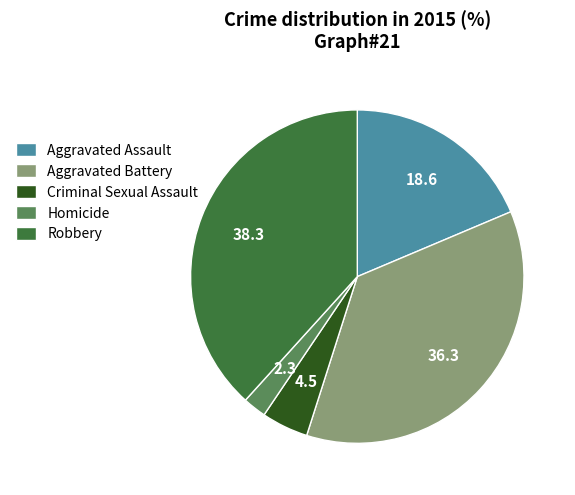

The Criminal Sexual Assault slice represents 12% of the pie. True or false?

False